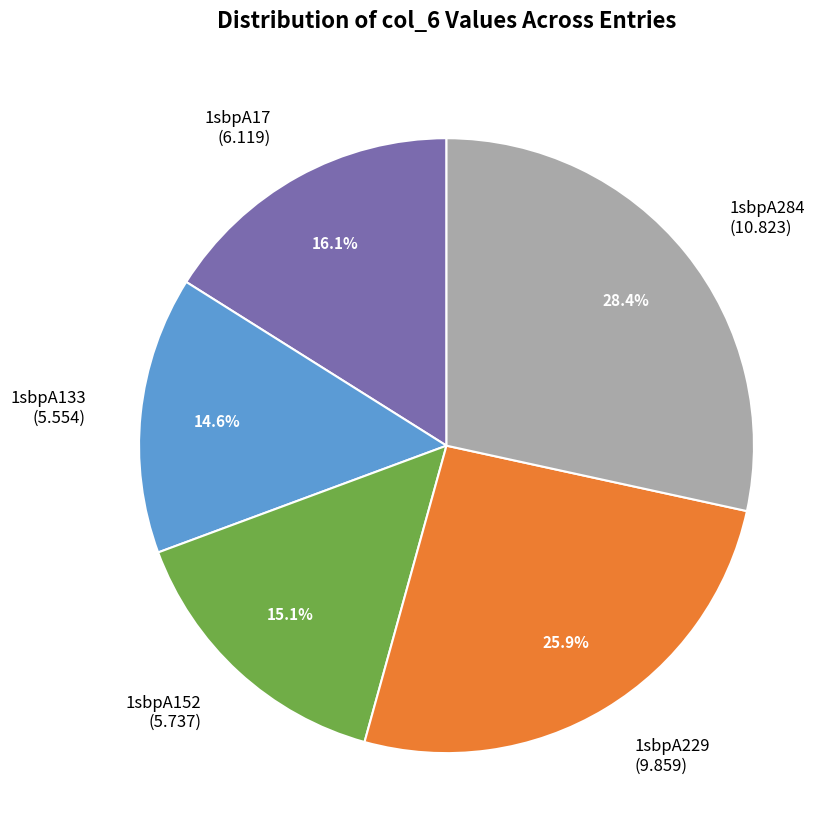

What portion of the pie excludes 1sbpA17 (6.119)?

83.9%